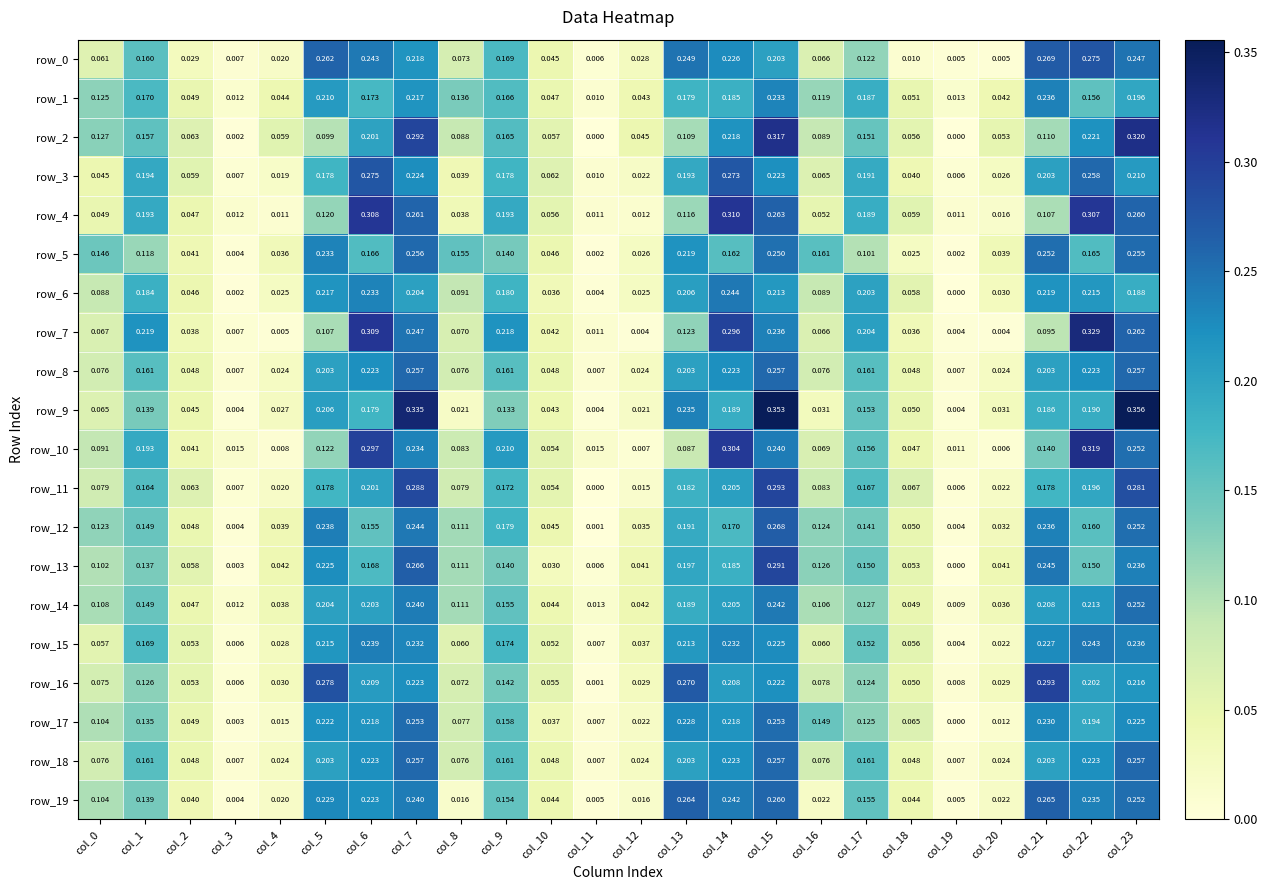

What is the sum of all row_8 values?

3.0